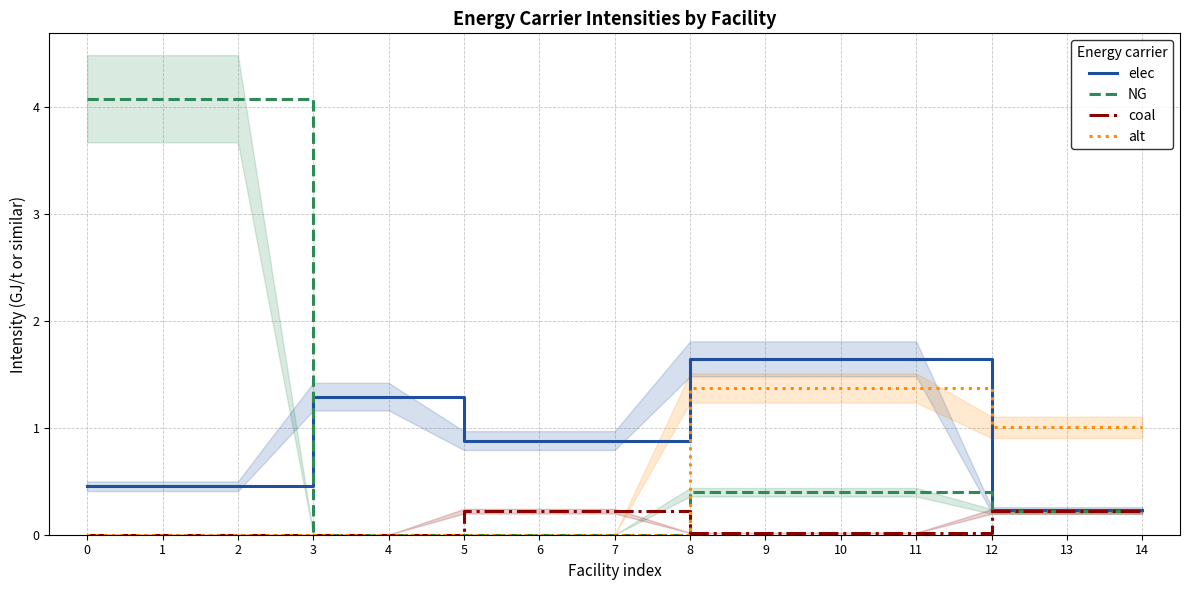

What are all the series names shown in the legend?

elec, NG, coal, alt